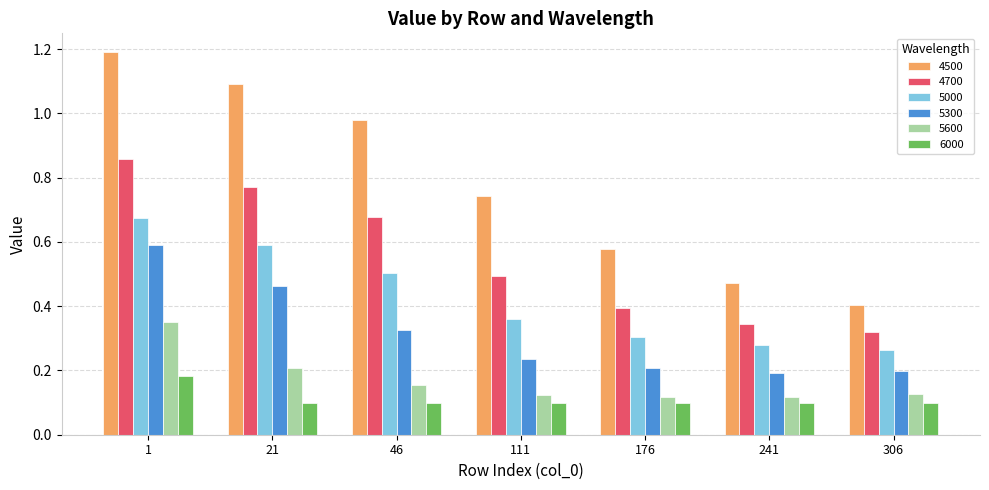

At how many categories does at least one series exceed 1?

2